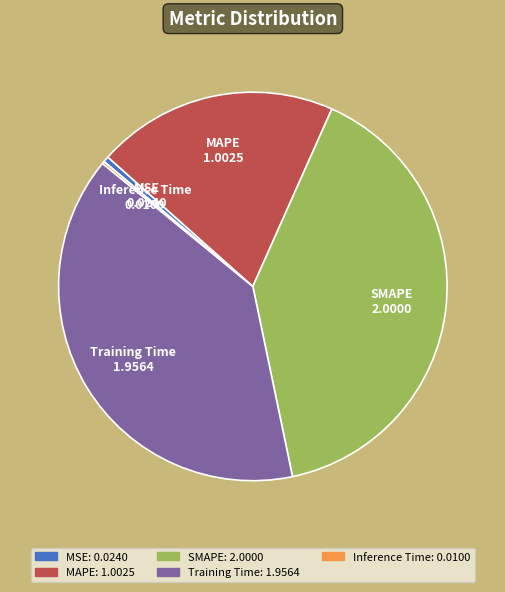

Which has a higher value, Training Time or SMAPE?

SMAPE